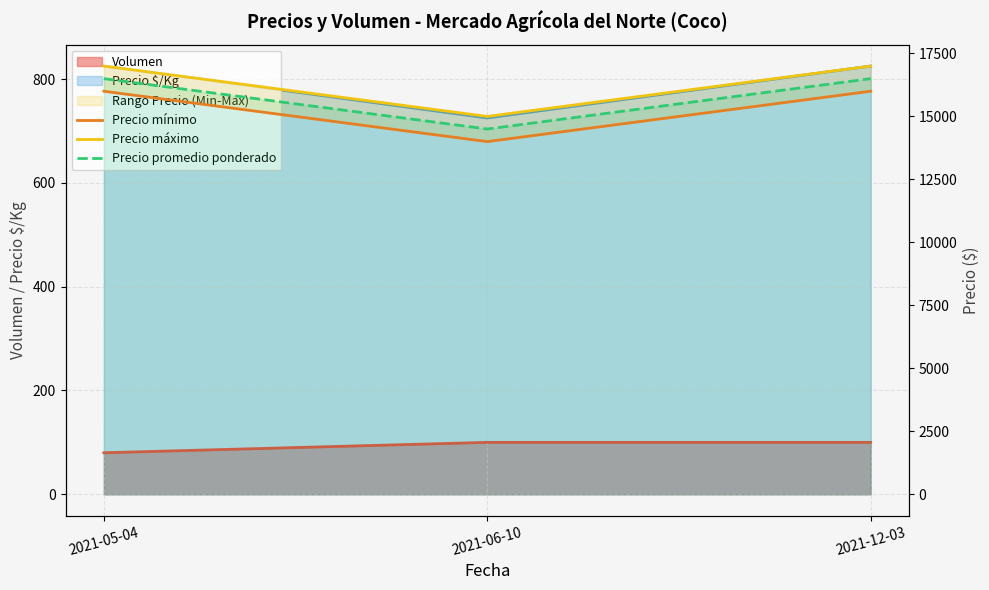

The value of Precio máximo at 2021-06-10 is 8224. True or false?

False